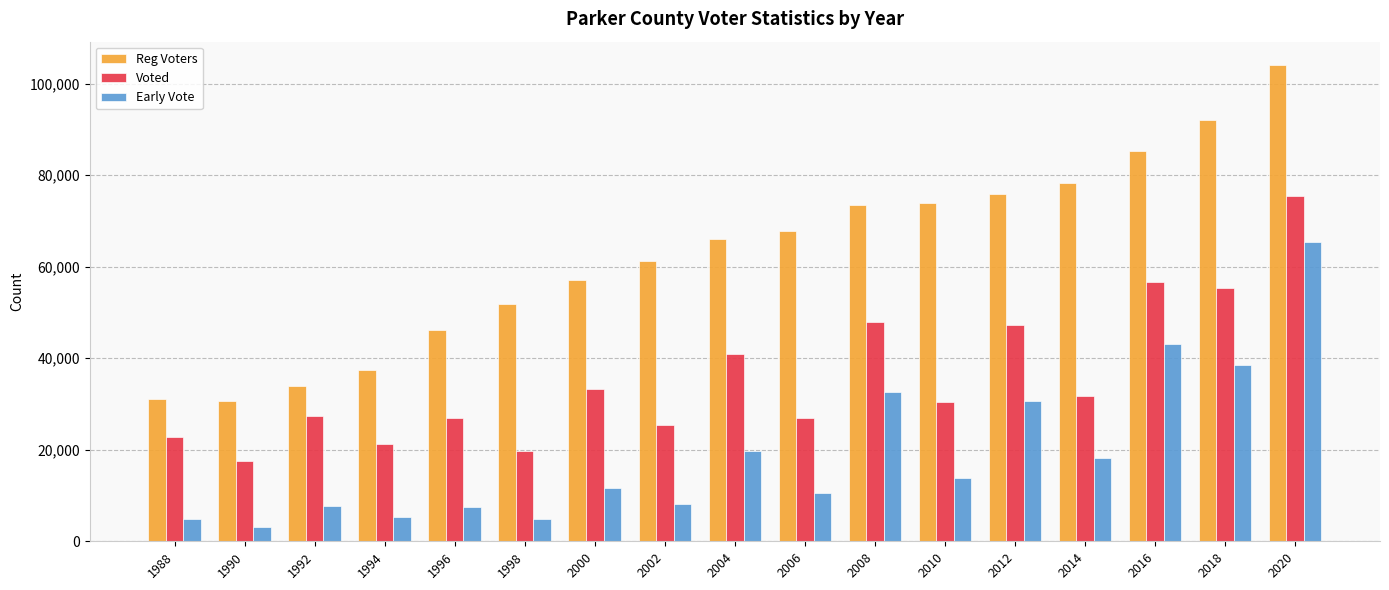

What is the value of the Reg Voters bar at the 17th from the left?

103999